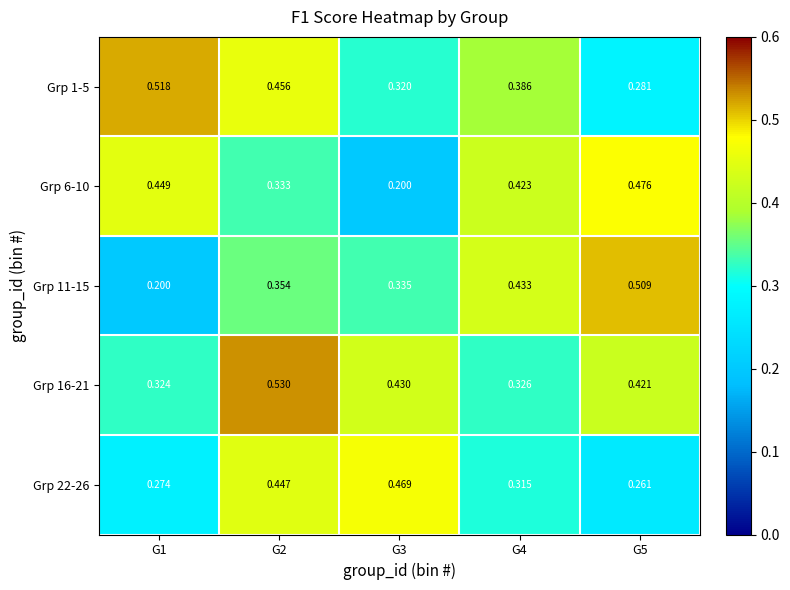

Rank the series by their average value, from highest to lowest.

Grp 16-21, Grp 1-5, Grp 6-10, Grp 11-15, Grp 22-26